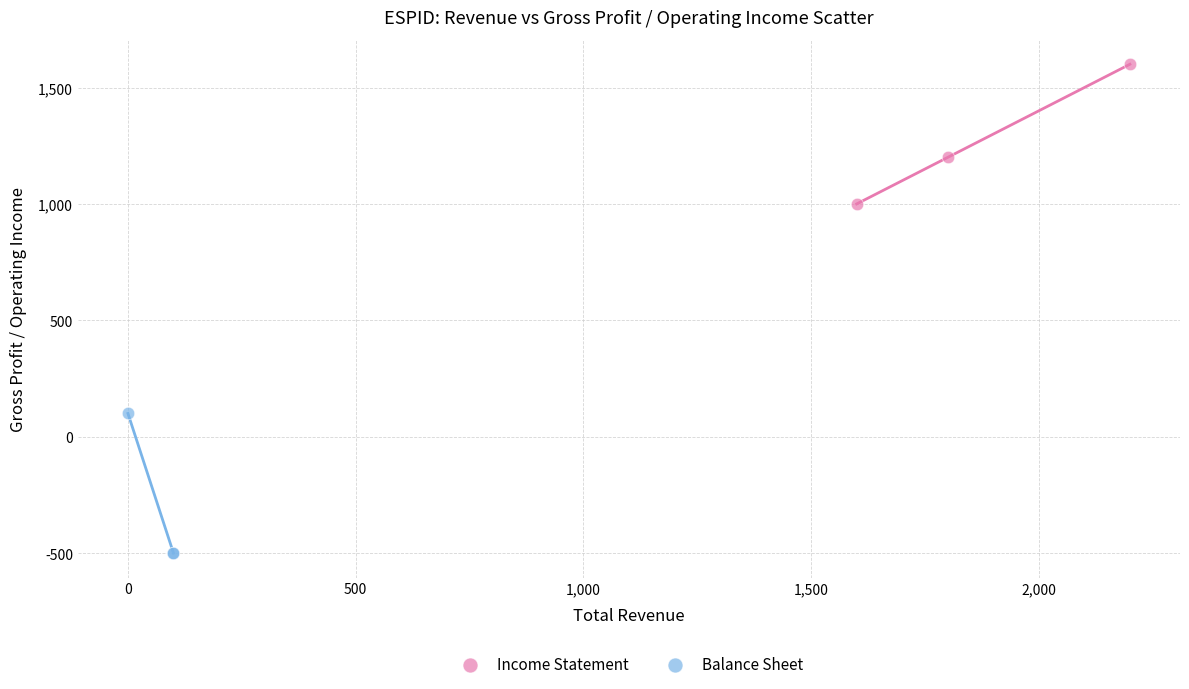

Which series reaches the minimum Y coordinate?

Balance Sheet